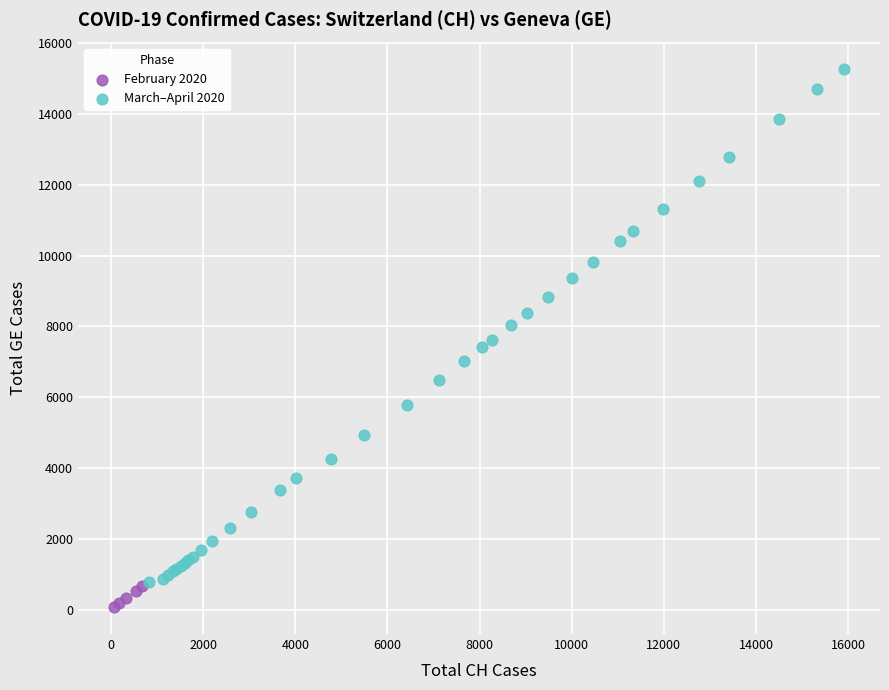

Which series reaches the maximum Y coordinate?

March–April 2020